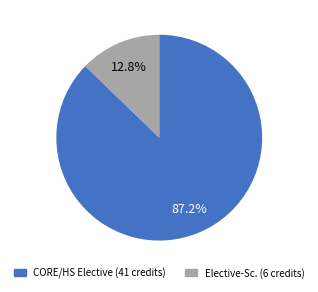

Is there any slice that represents more than half of the pie?

Yes